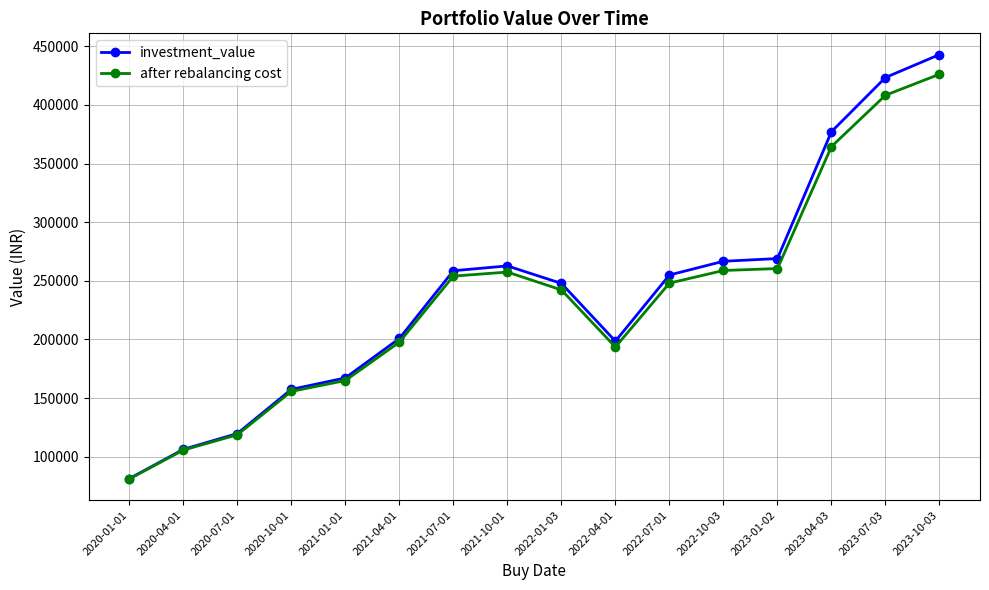

Between 2021-04-01 and 2022-10-03, which series saw the biggest shift?

investment_value